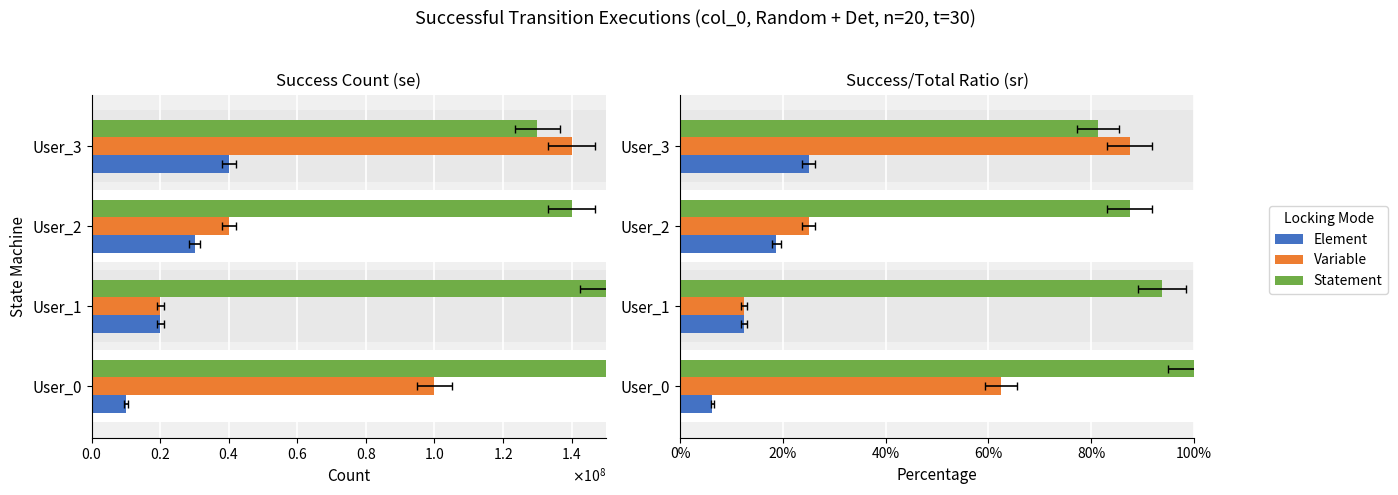

Is the value of Statement at User_2 greater than the value of Element at User_1?

Yes